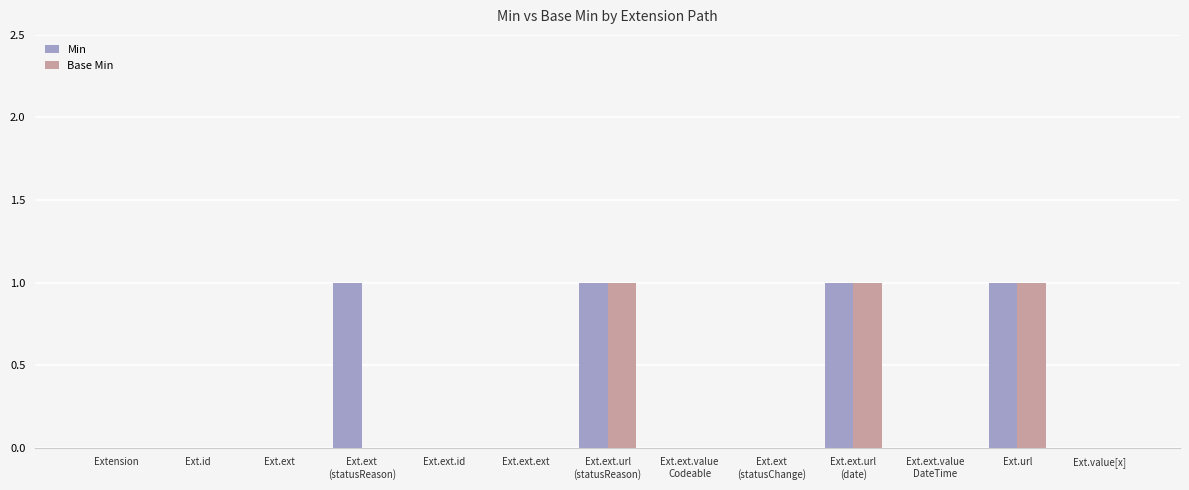

What is the sum of all Min values?

4